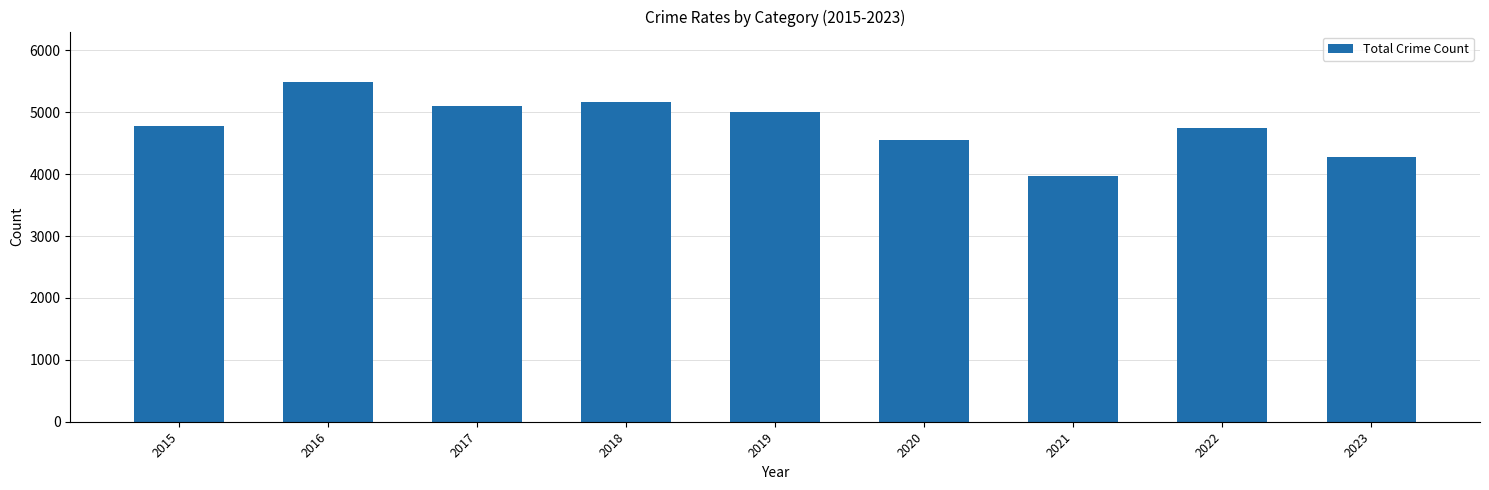

What is the sum of all values?

43061